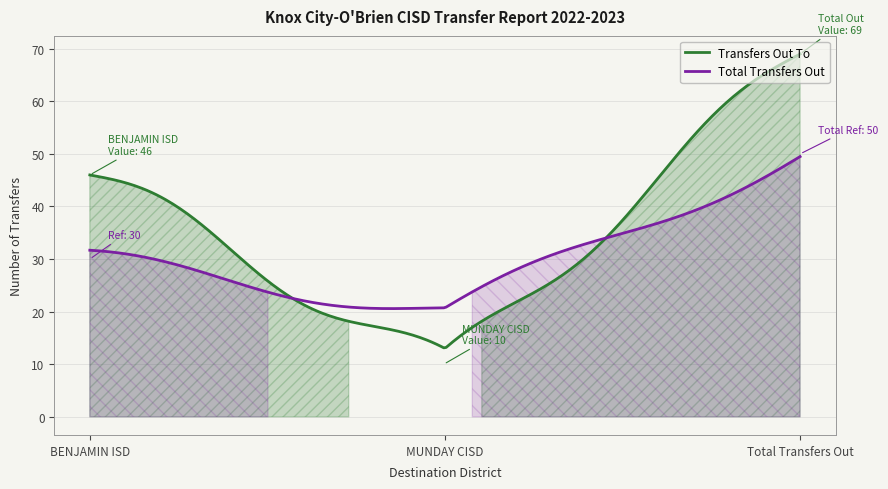

What is the minimum value for Total Transfers Out?

20.6